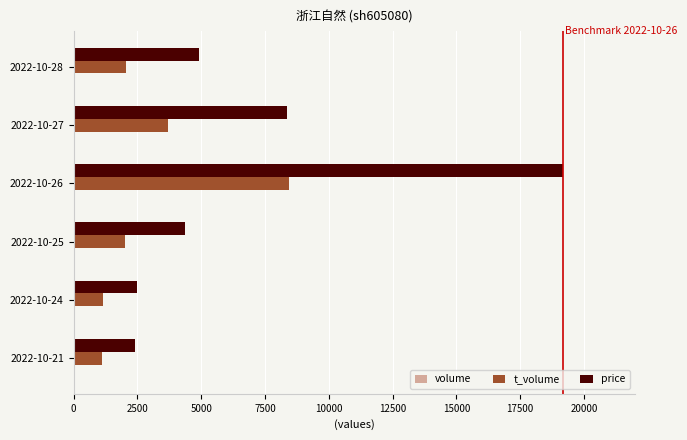

Which label corresponds to the largest value in the chart?

2022-10-26